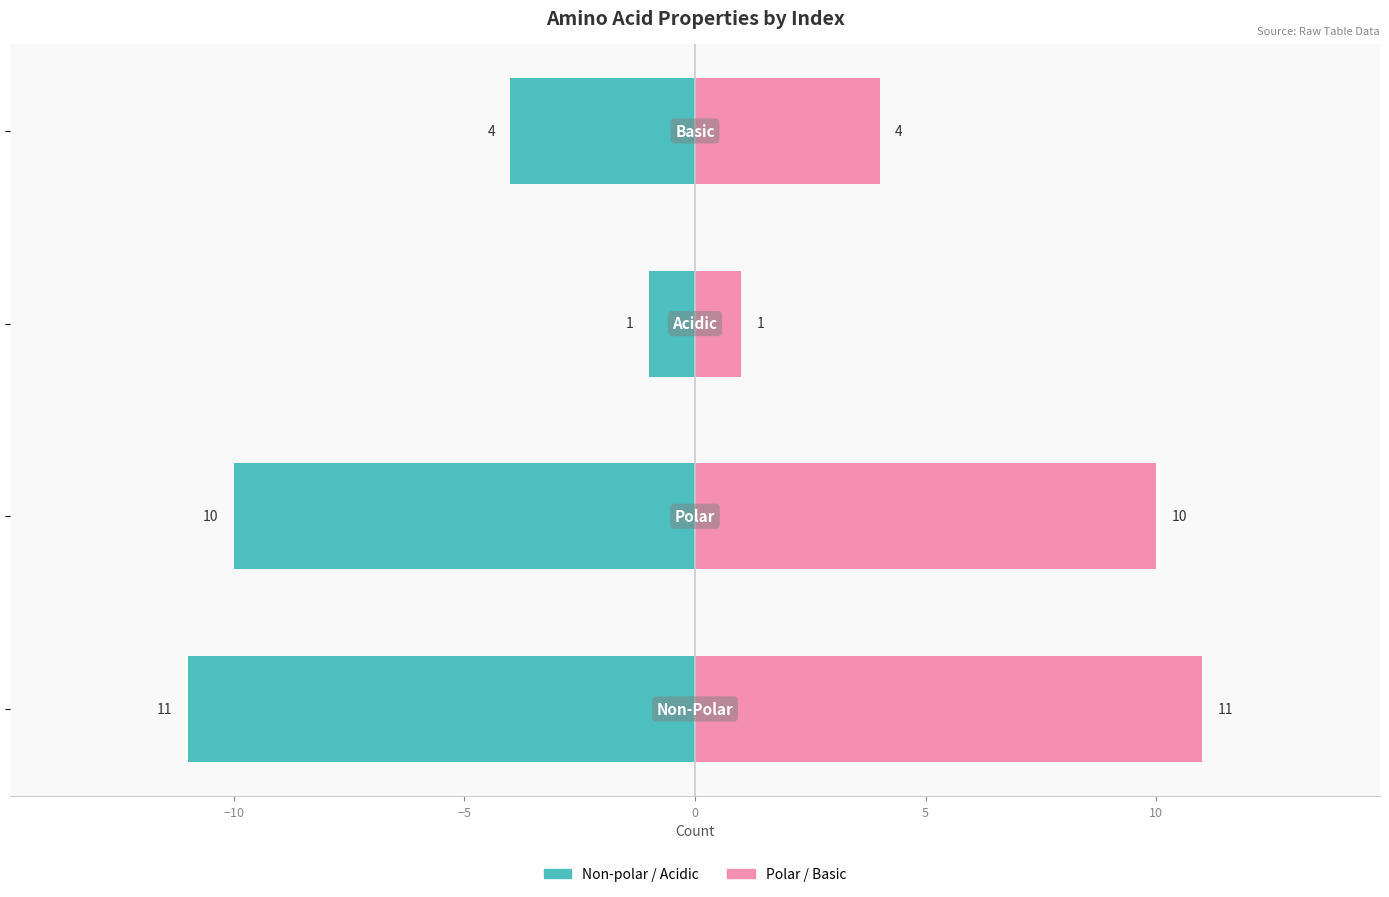

What is the difference between the maximum and minimum values in the Non-polar / Acidic series?

10